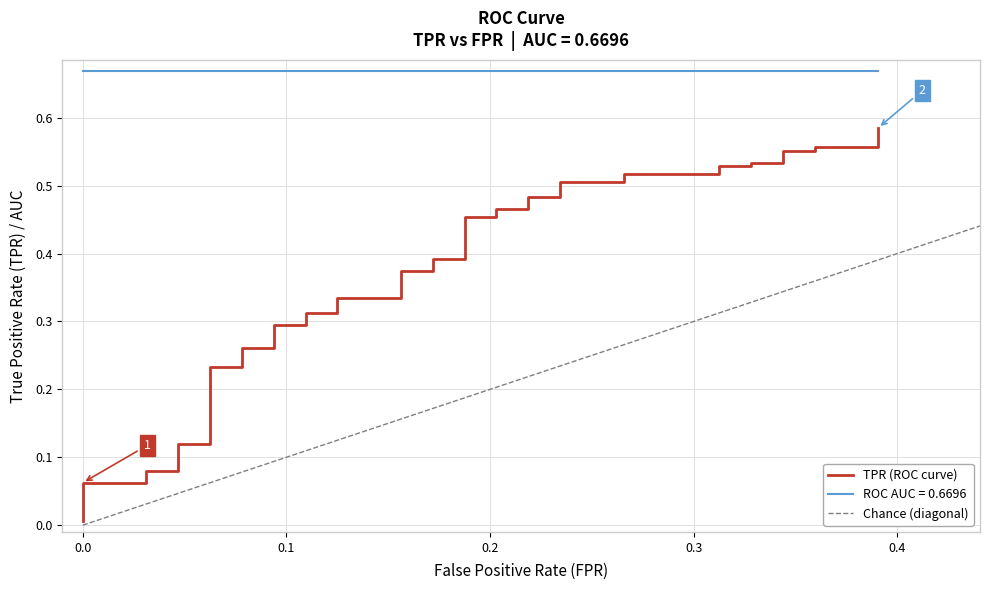

Does the chart display data point markers on the line(s)?

No